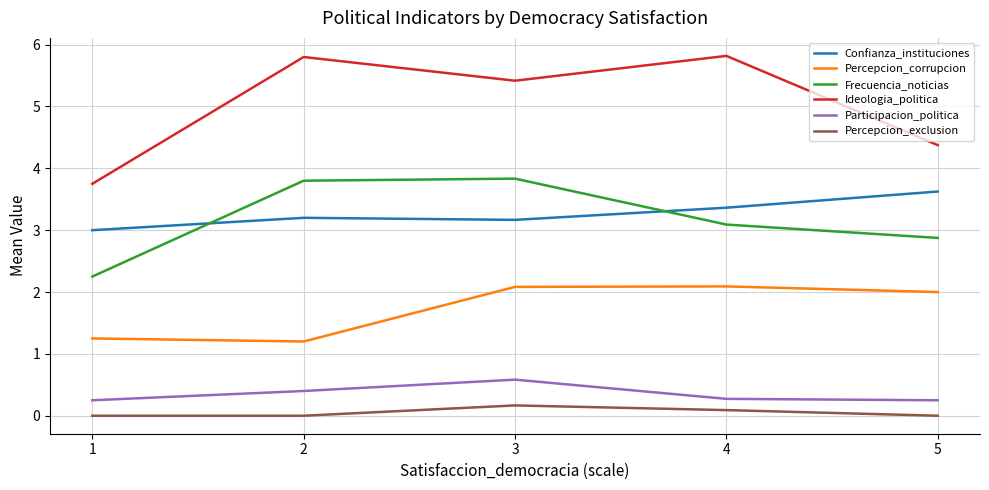

How many times do Frecuencia_noticias and Confianza_instituciones cross each other?

2